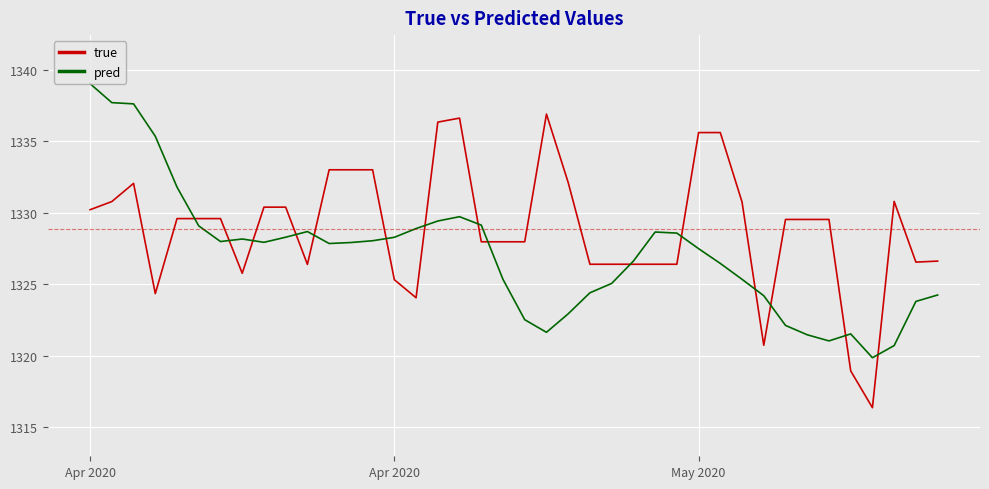

What is the difference between the maximum and minimum values in the true series?

20.5